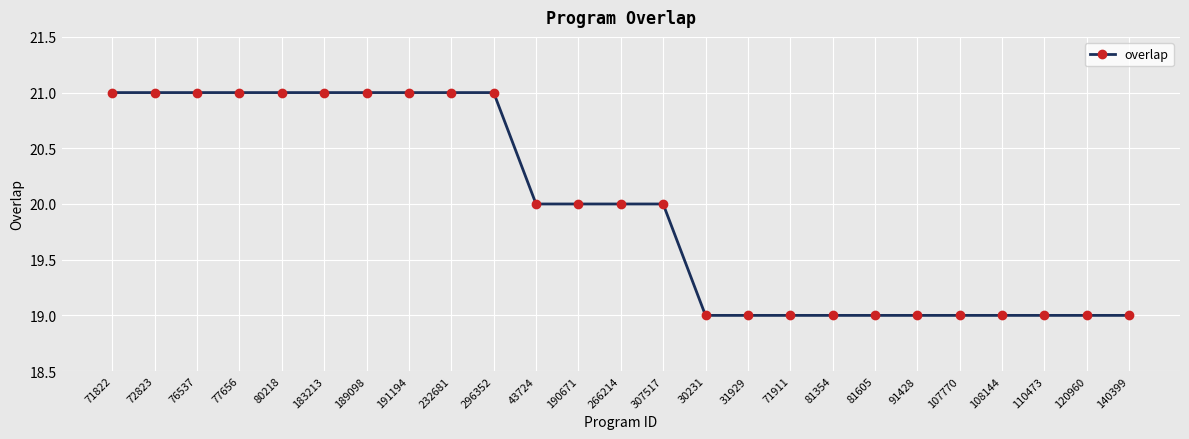

What is the sum of the values at 71911 and 81354?

38